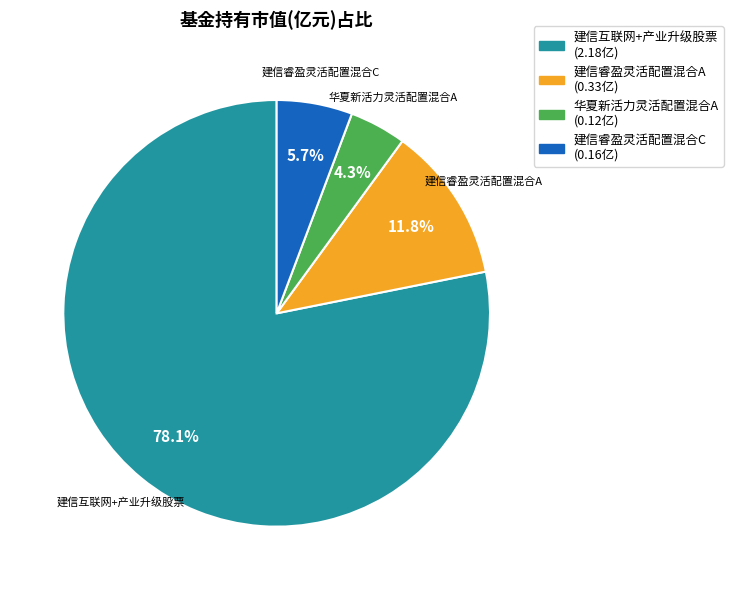

Which category has the smallest portion of the pie?

华夏新活力灵活配置混合A (0.12亿)